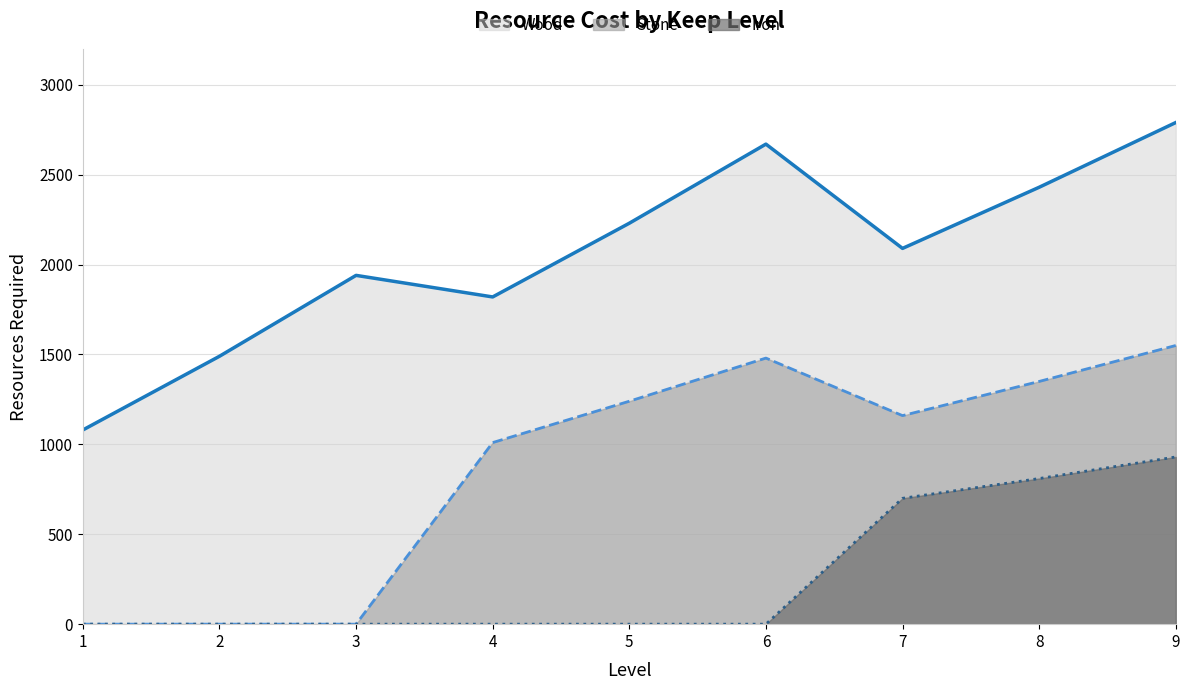

Is it true that Iron equals 487 at 7?

False